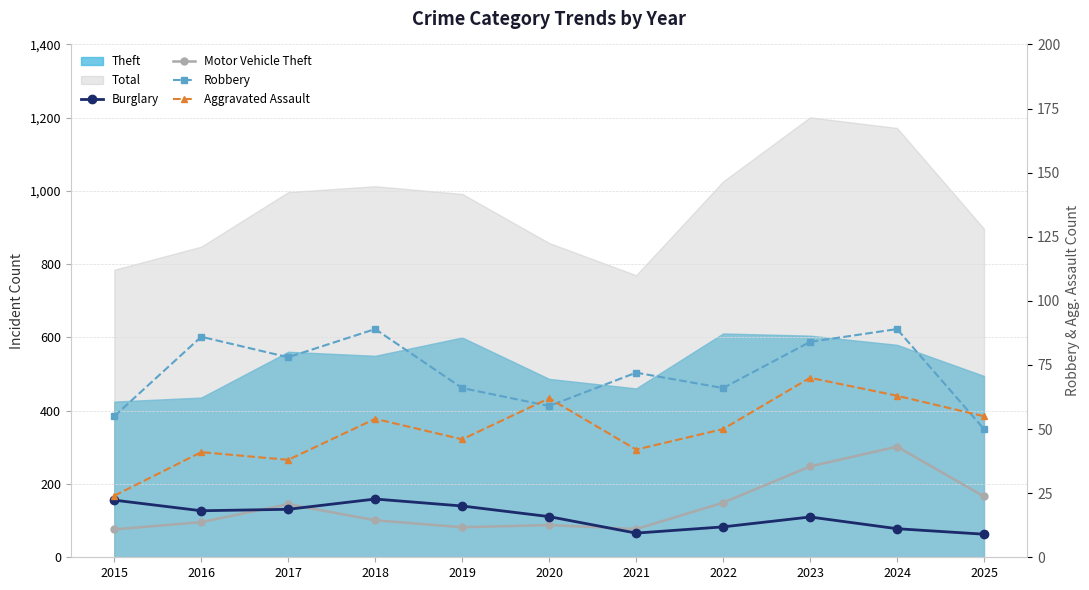

The value of Robbery at 2015 is 36. True or false?

False